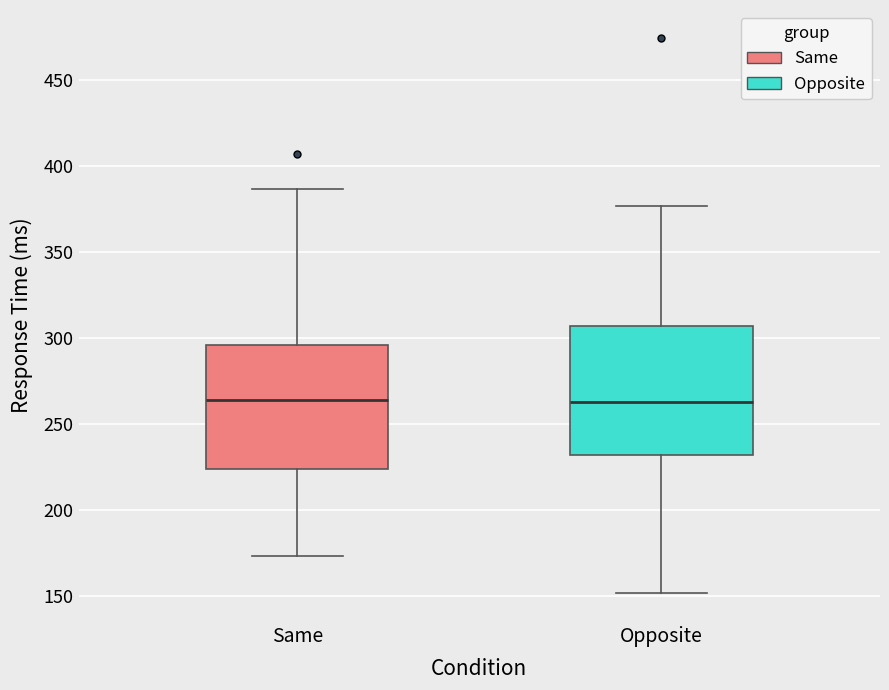

Reading left to right, transcribe this box plot: for each box, give where its median line is, the range the box spans, and where its two whiskers end, as read against the y-axis. The values are not printed on the chart, so give them approximately, as read against the axis.

Same: median 265, box 225 to 295, whiskers 175 to 385
Opposite: median 265, box 230 to 305, whiskers 150 to 375